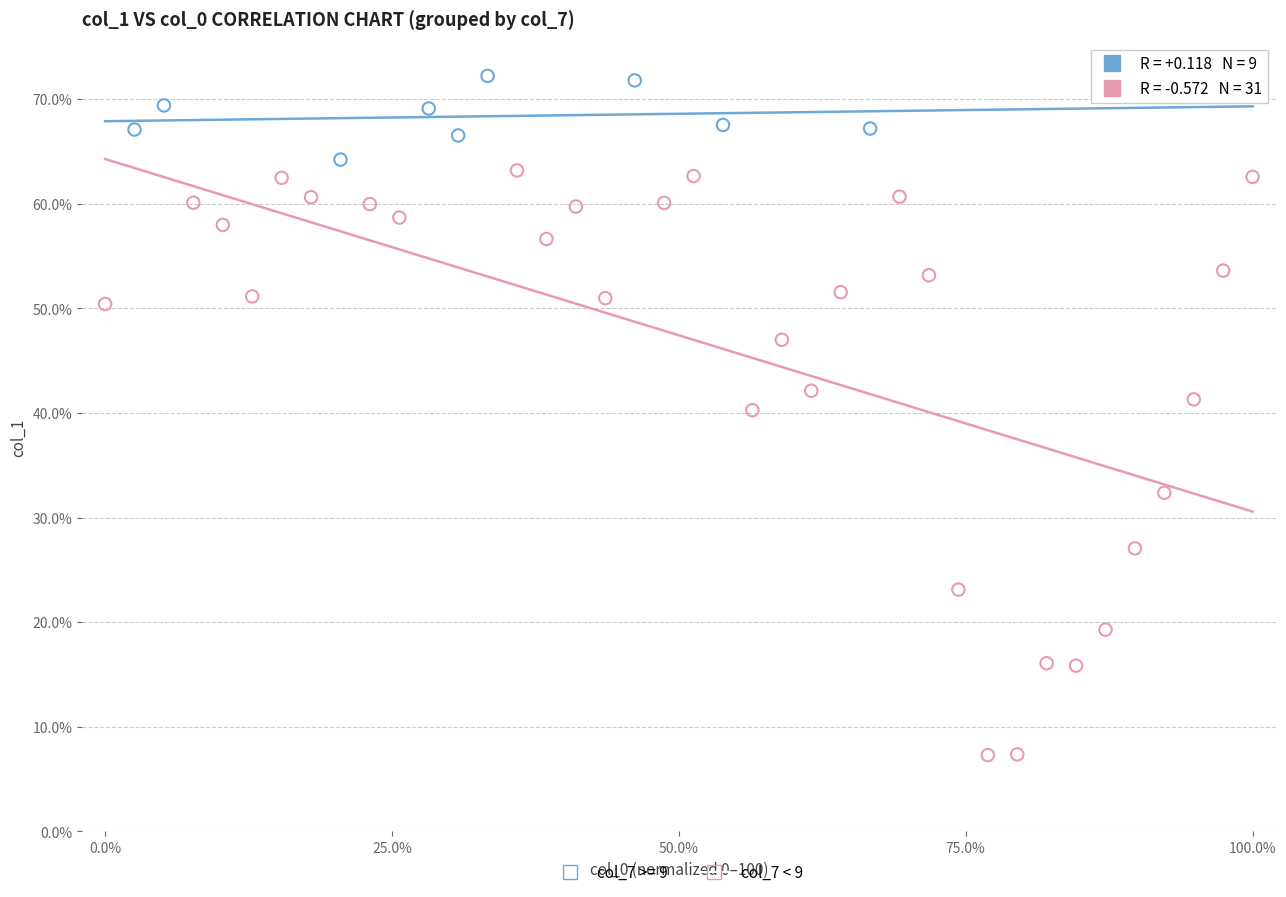

Which series has the widest spread of Y values?

col_7 < 9